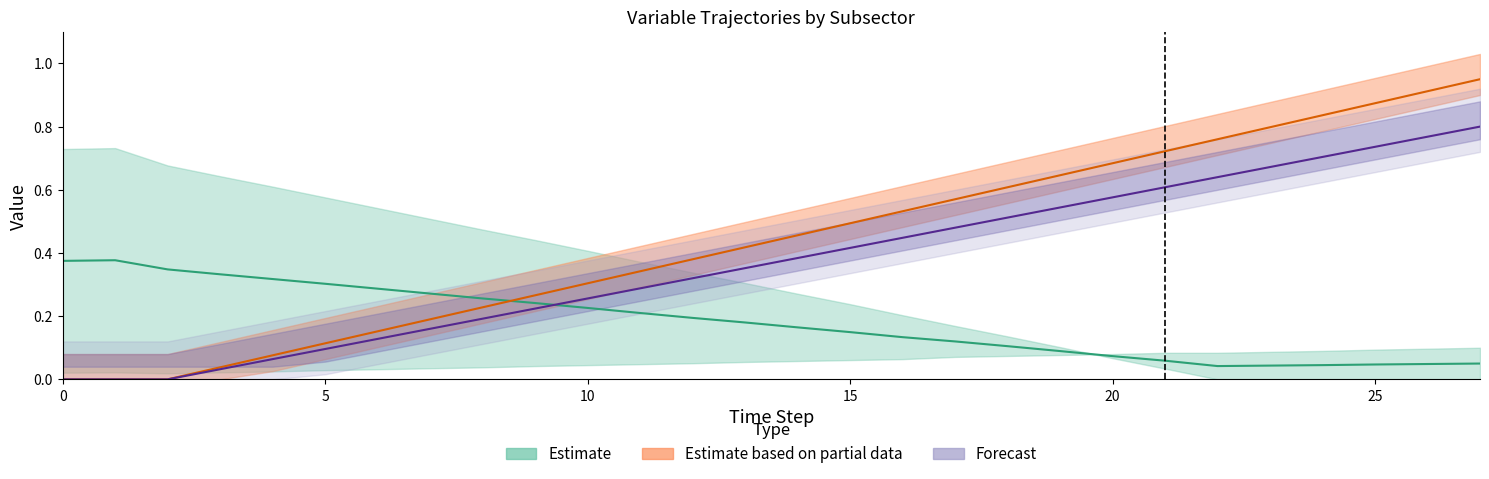

Where is the first local maximum for ENTC_frac_1?

1